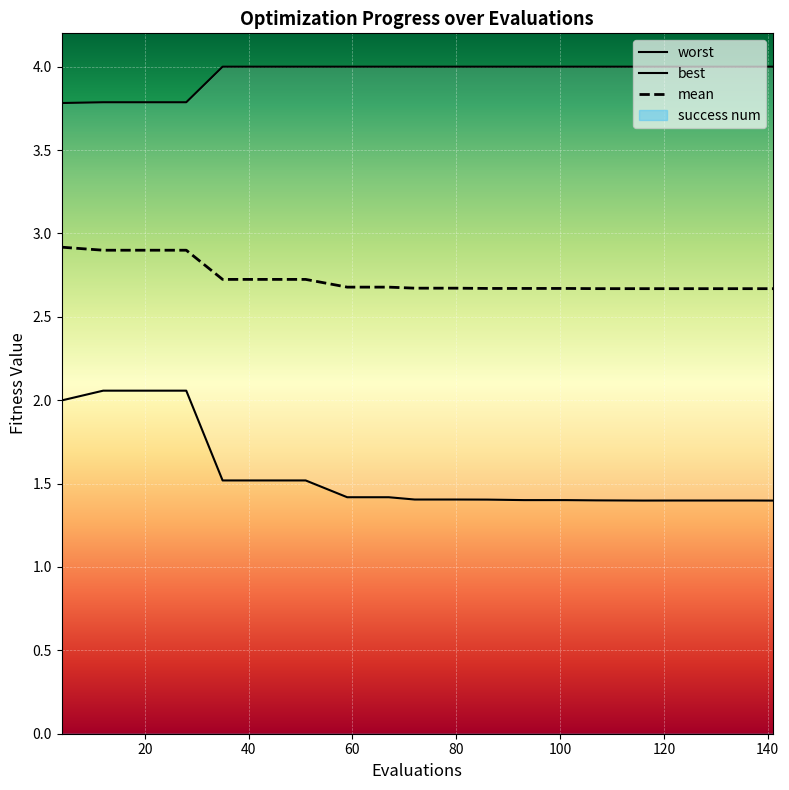

True or false: worst and best intersect in this chart.

False